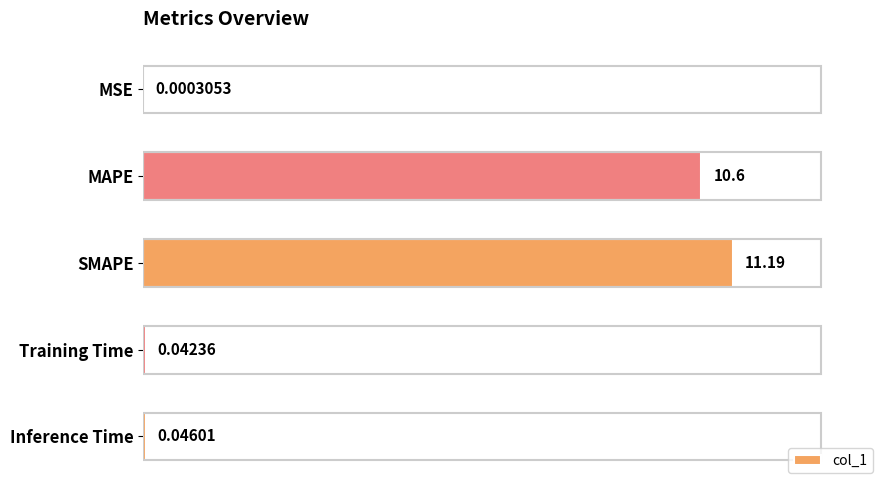

How many series are shown in this chart?

1